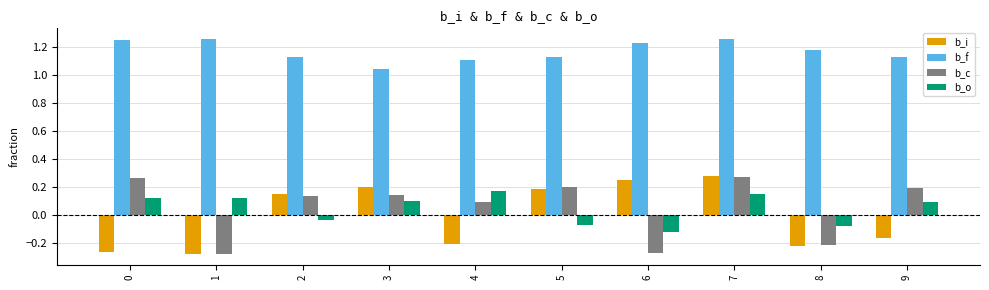

What is the spread (max minus min) of values at 3?

0.9